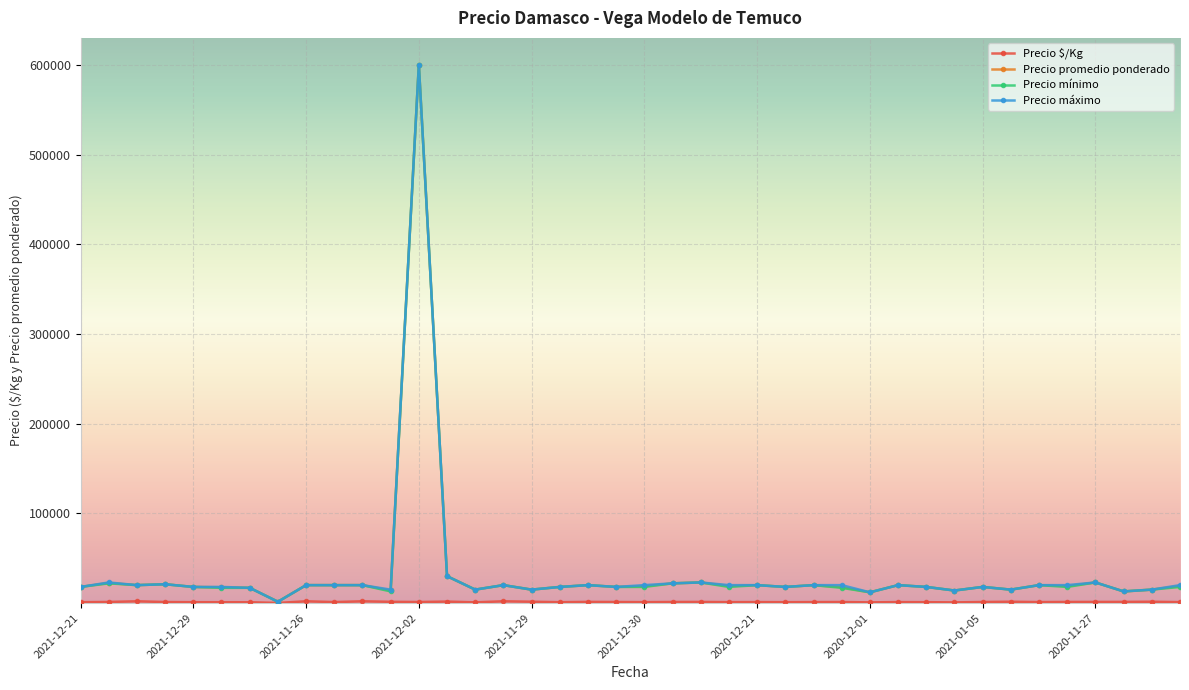

True or false: Precio mínimo has more than 1 points higher than both neighbors.

True